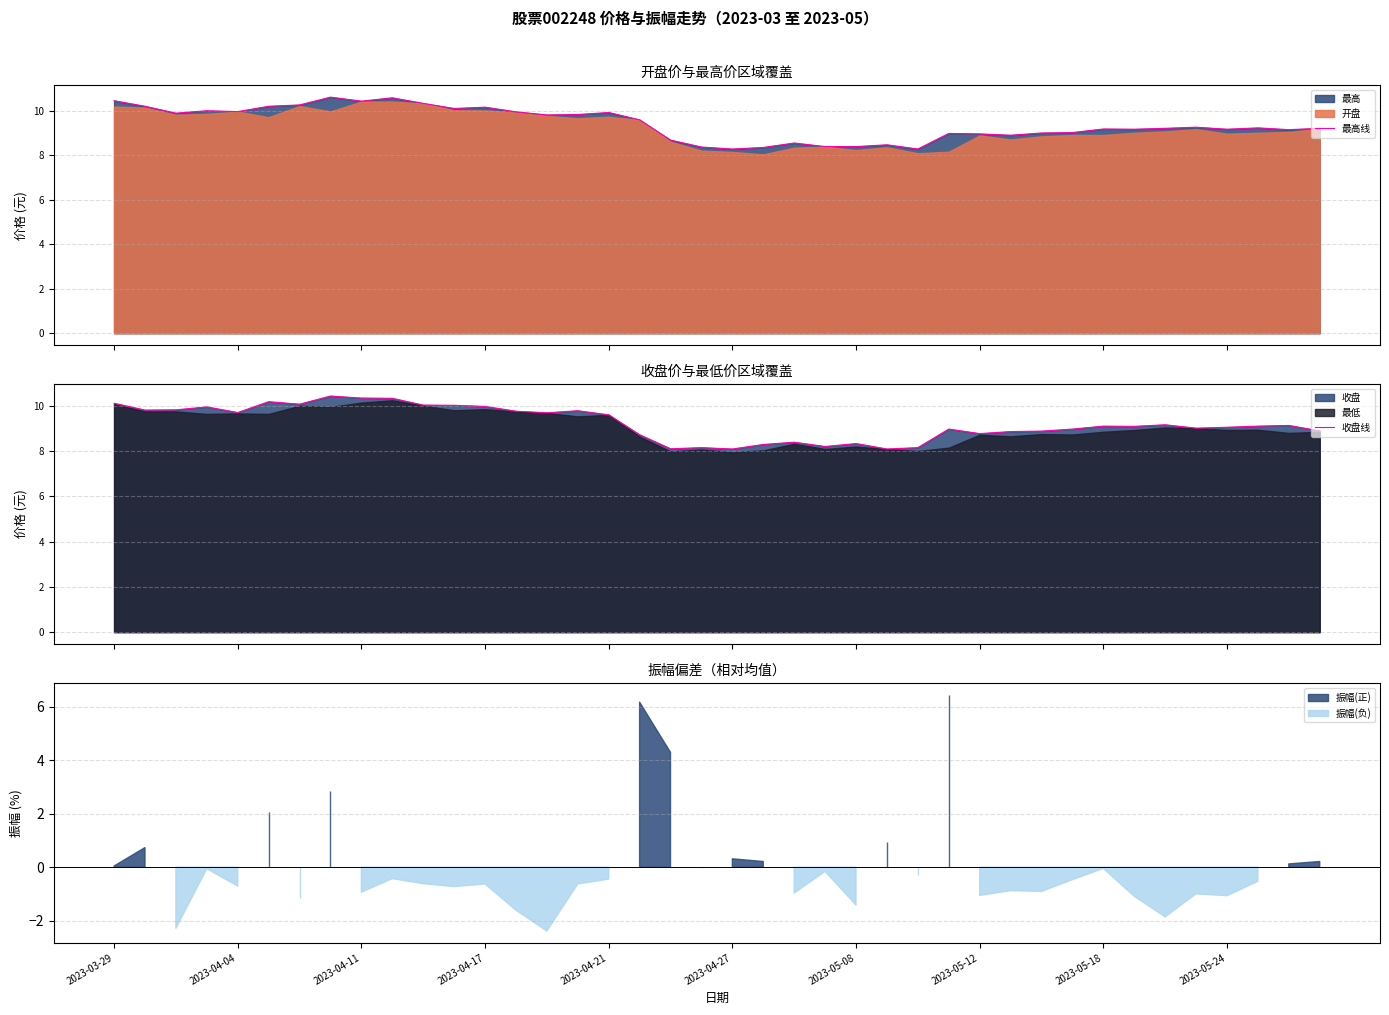

What is the highest value of the 最高线 series?

10.6